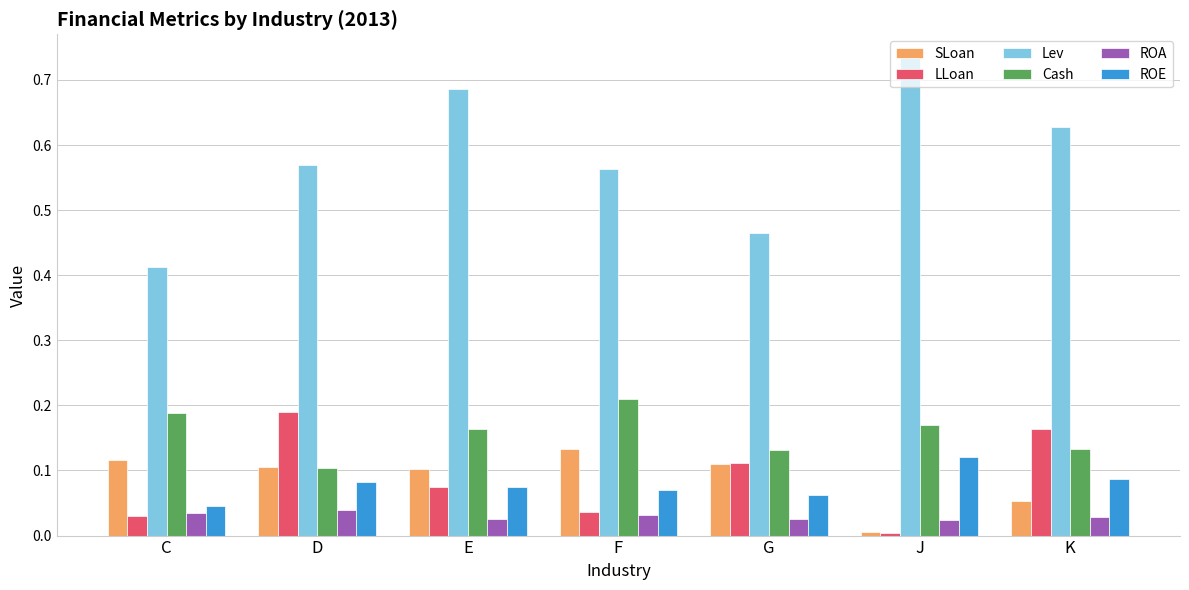

What are all the series names shown in the legend?

SLoan, LLoan, Lev, Cash, ROA, ROE